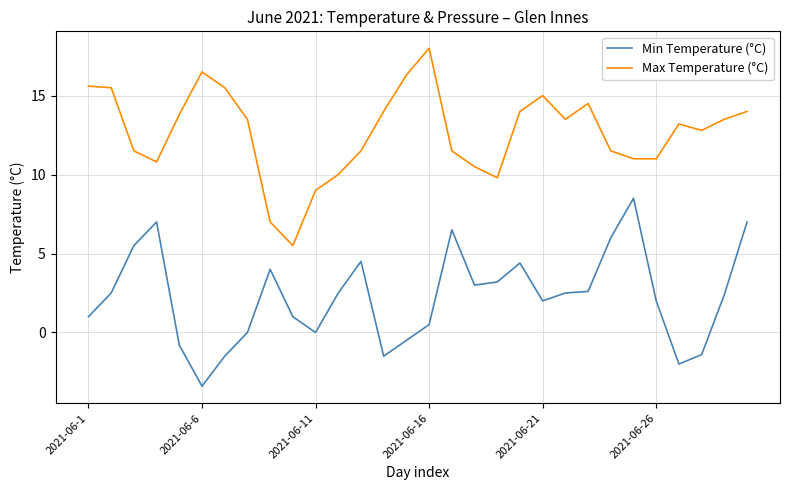

Which series has the largest total across all categories?

Max Temperature (°C)